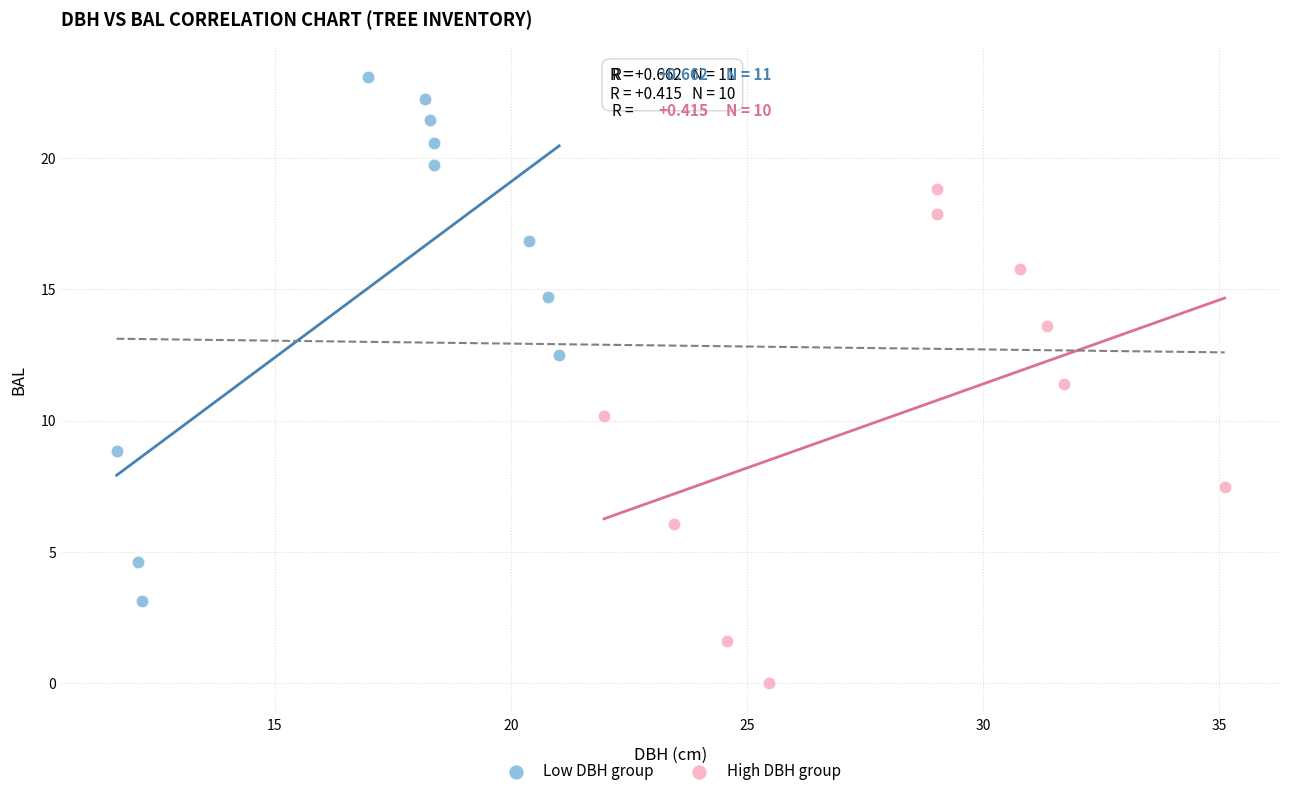

Which series reaches the minimum Y coordinate?

High DBH group